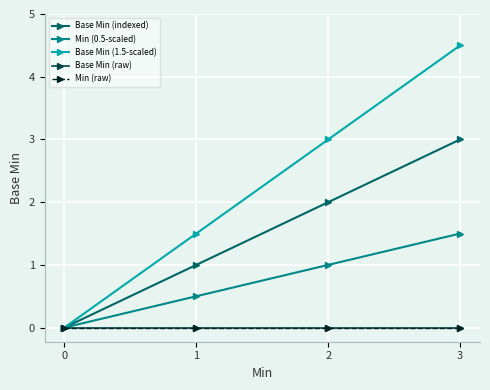

How many Min (0.5-scaled) values are between 0 and 1?

3